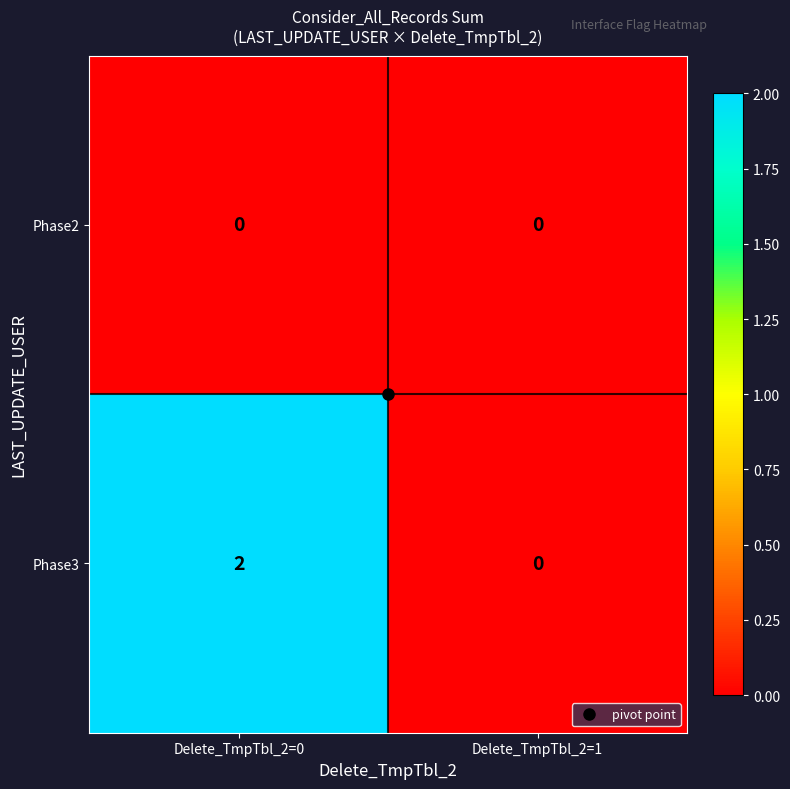

What is the total value across all series at Delete_TmpTbl_2=0?

2